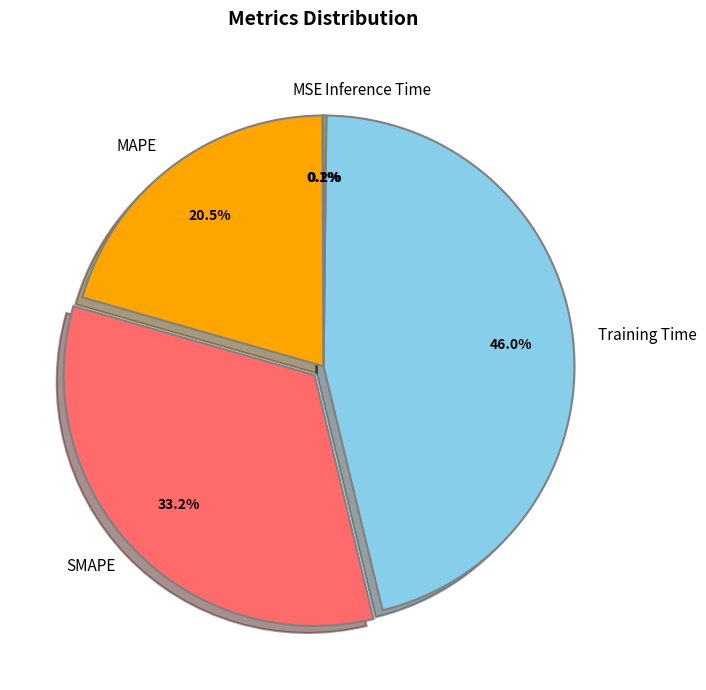

What portion of the pie excludes SMAPE?

66.8%